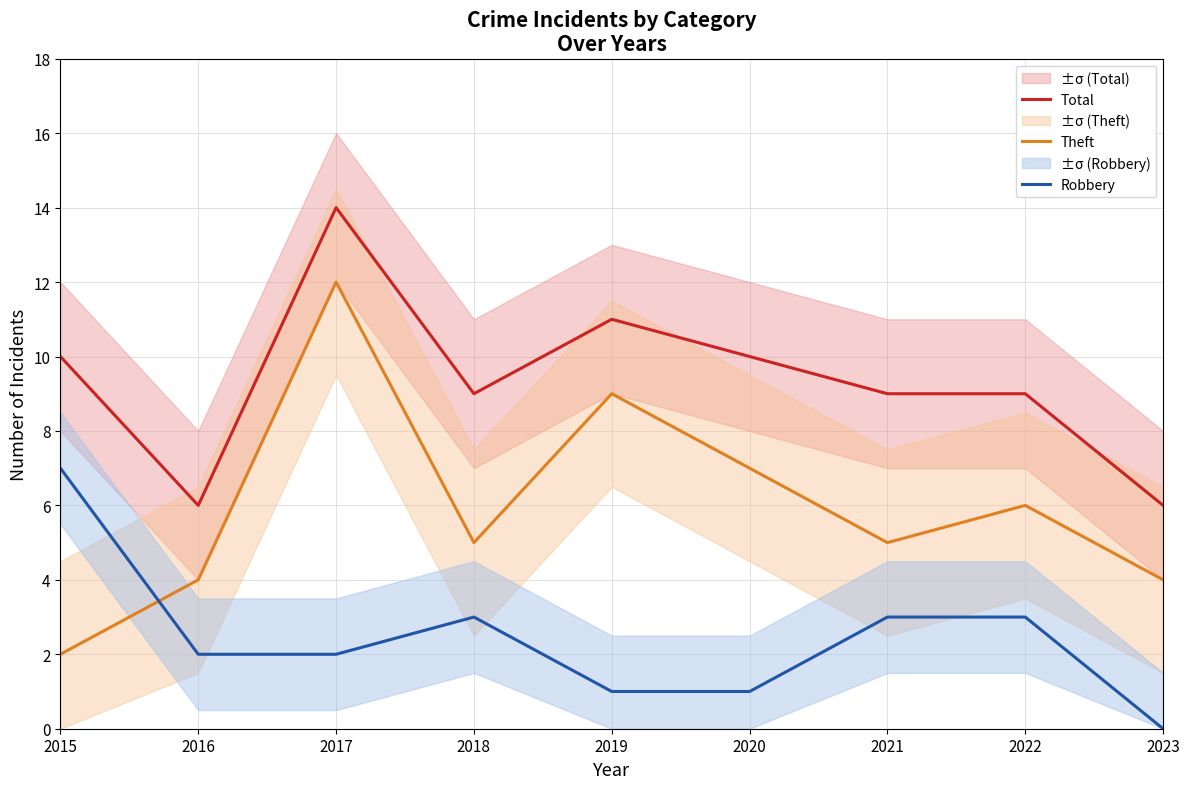

What is the value of the Theft point at the 1st from the left?

2